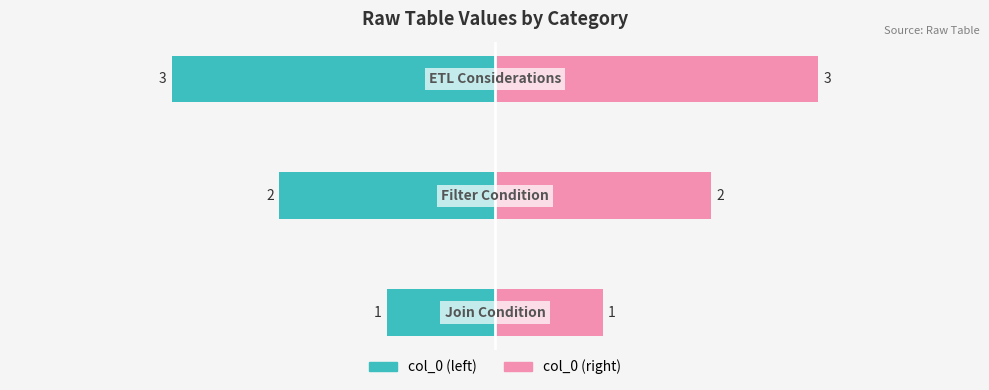

What is the difference between the second highest and minimum values in the col_0 (right) series?

1